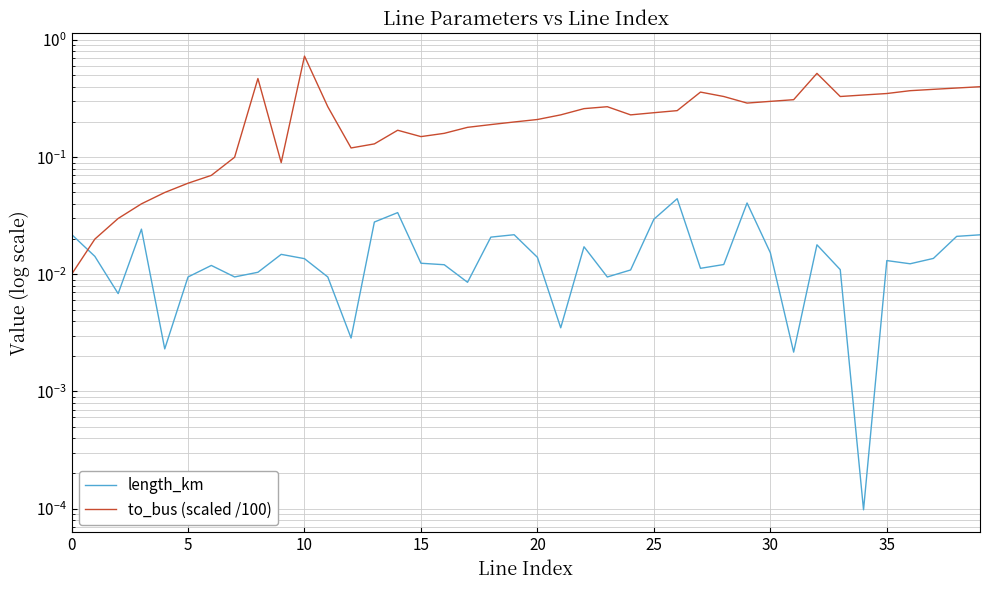

What is the value of the to_bus (scaled /100) point at the 19th from the left?

0.2